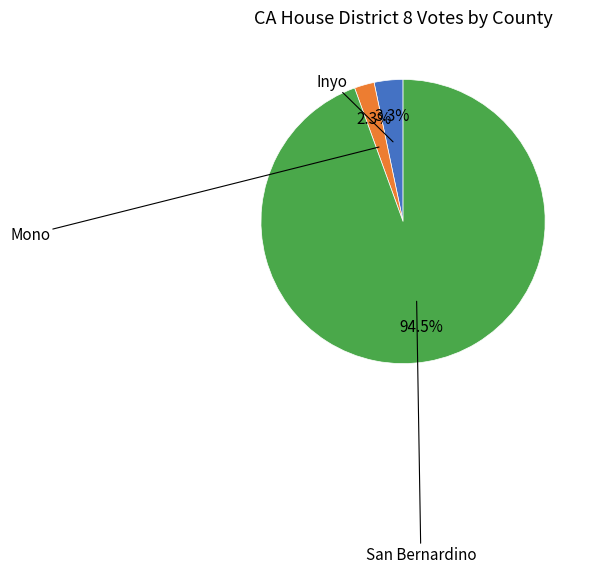

Does any single category account for the majority?

Yes